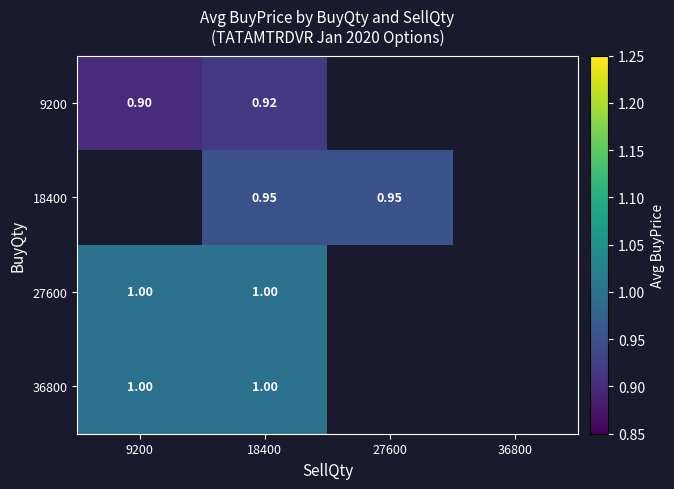

Is the value of 9200 at 9200 greater than the value of 27600 at 9200?

No